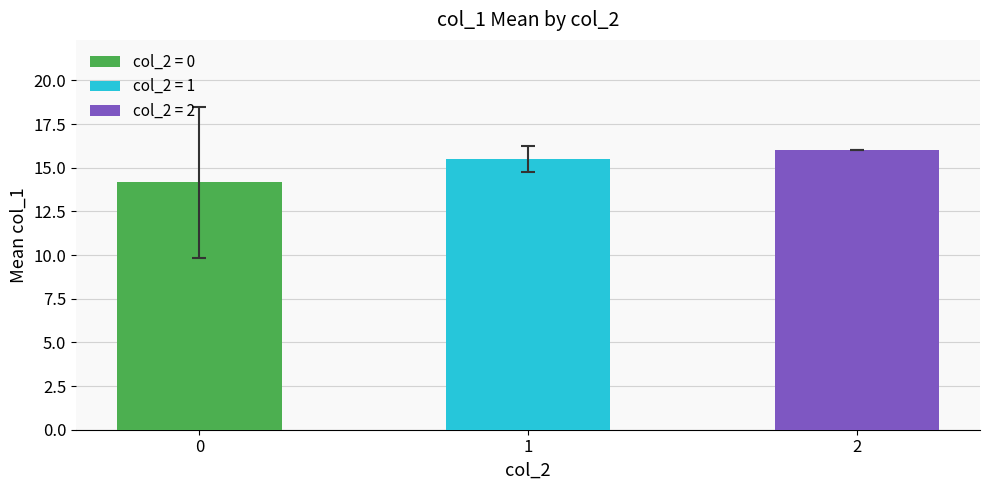

What is the value of the 2nd bar from the left?

15.5